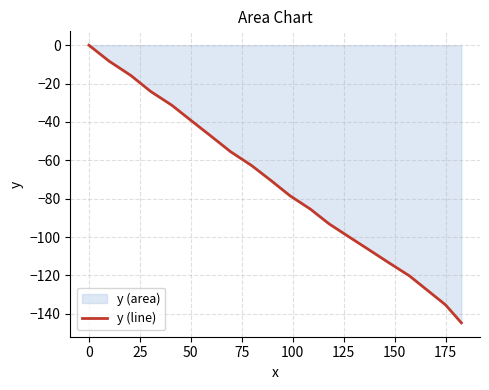

What is the smallest value displayed?

-144.7